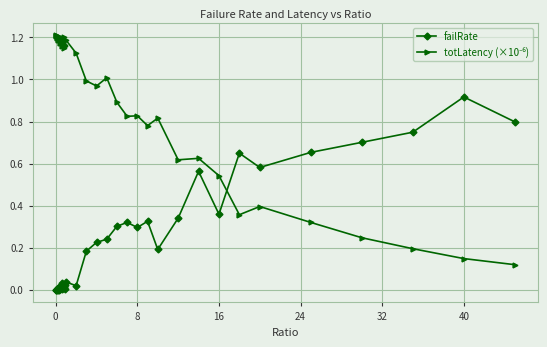

What is the greatest value displayed?

1.2